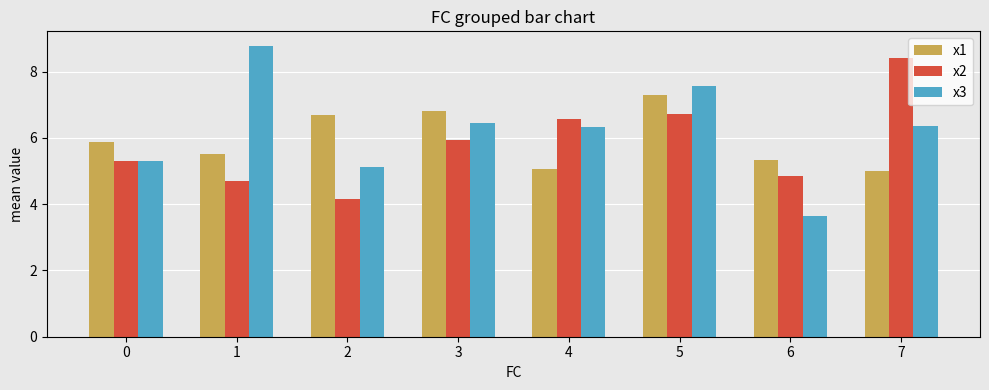

How many series are shown in this chart?

3